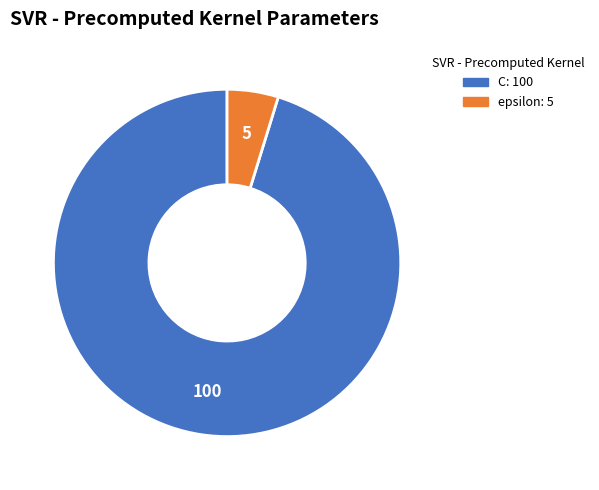

Count the number of slices in the pie.

2